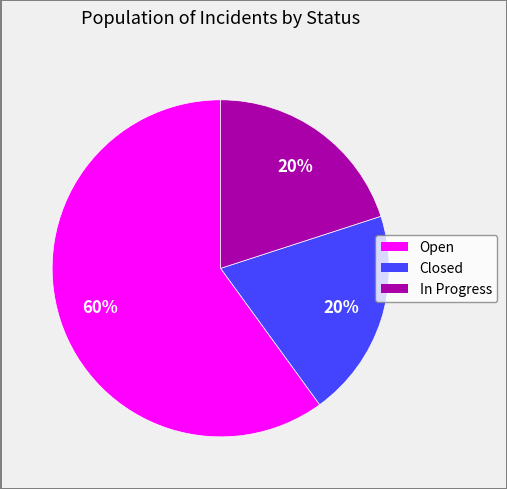

True or false: Closed accounts for 15% of the total.

False